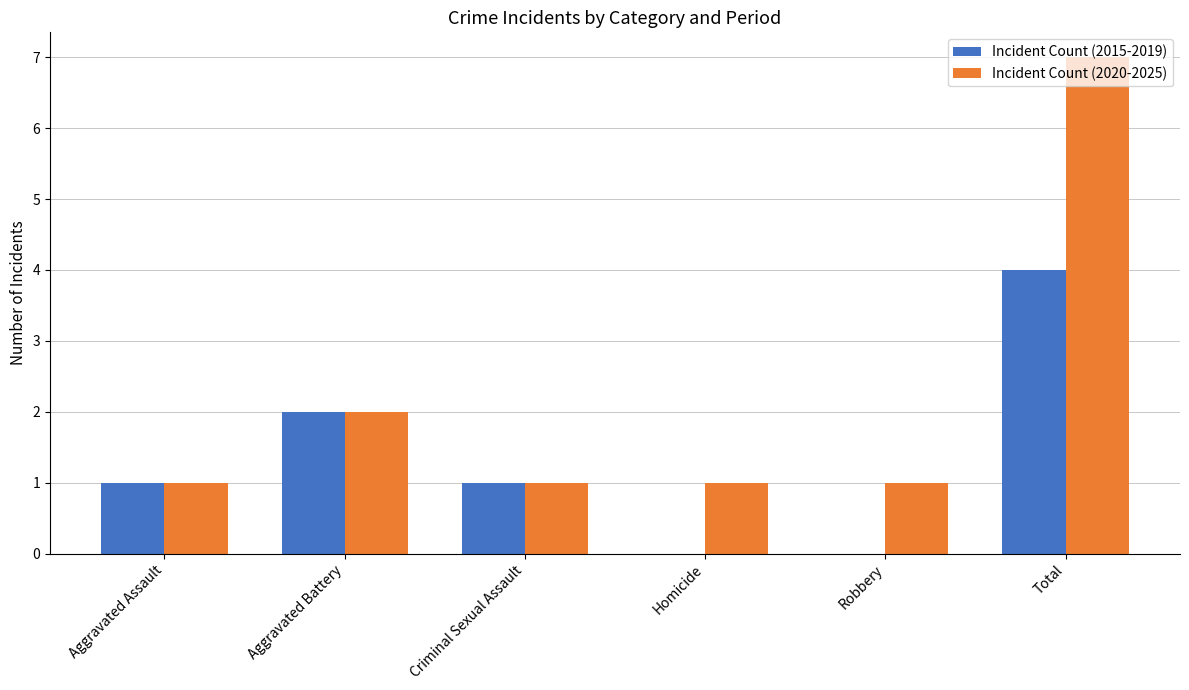

What is the maximum value shown in the chart?

7